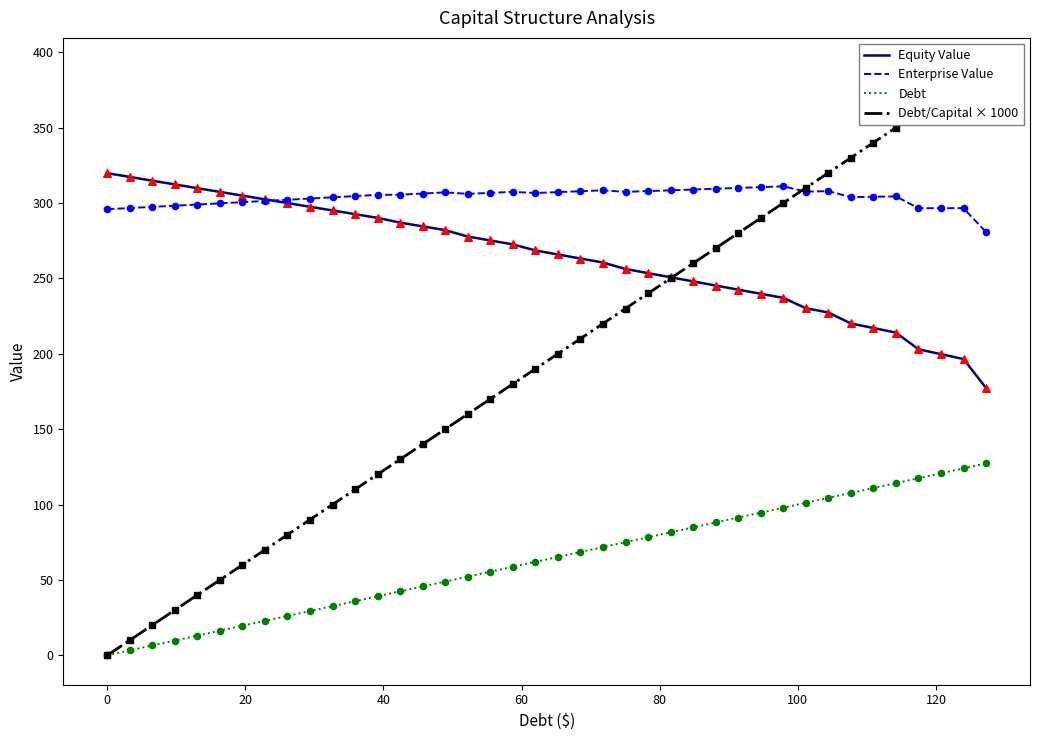

Which series has the largest total across all categories?

Enterprise Value